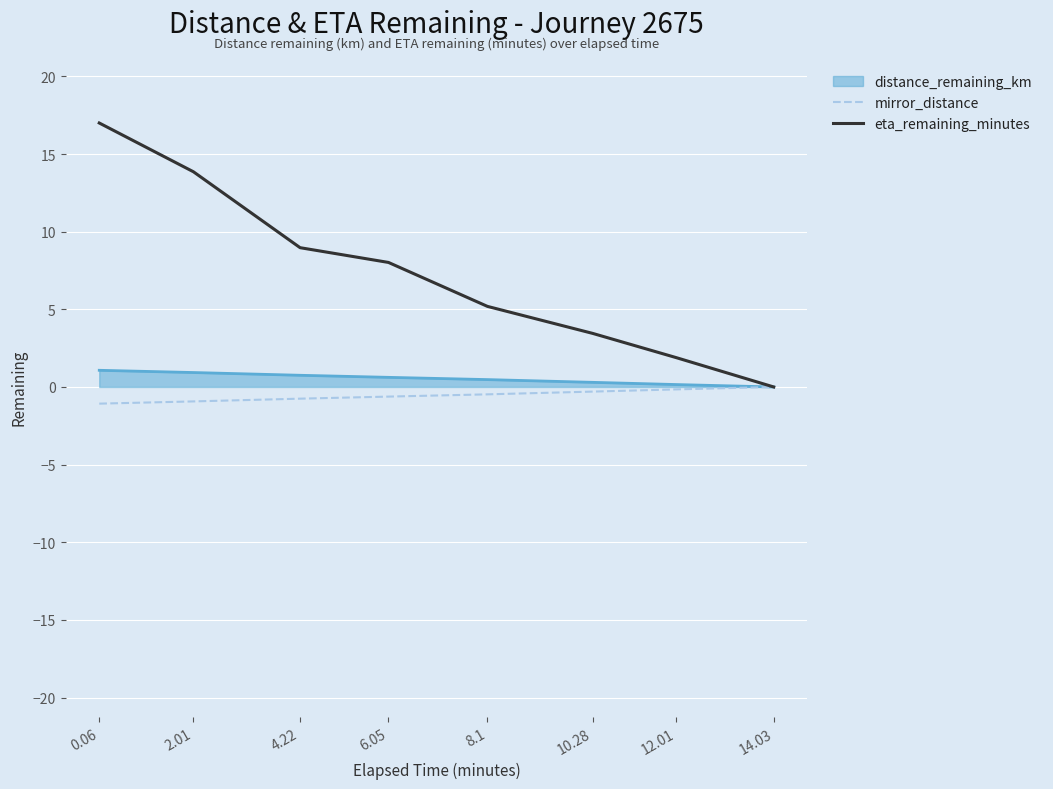

Is the value of eta_remaining_minutes at 2.01 greater than the value of mirror_distance at 10.28?

Yes